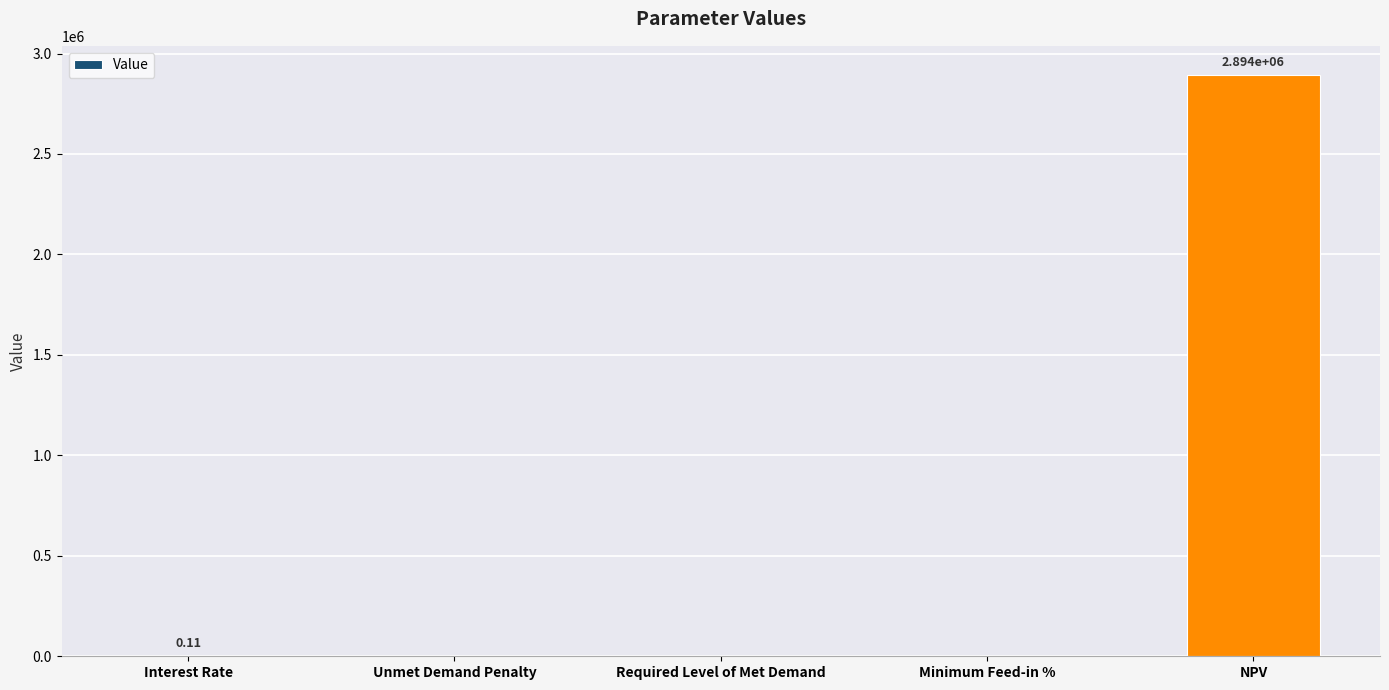

What is the sum of all values?

2893568.9